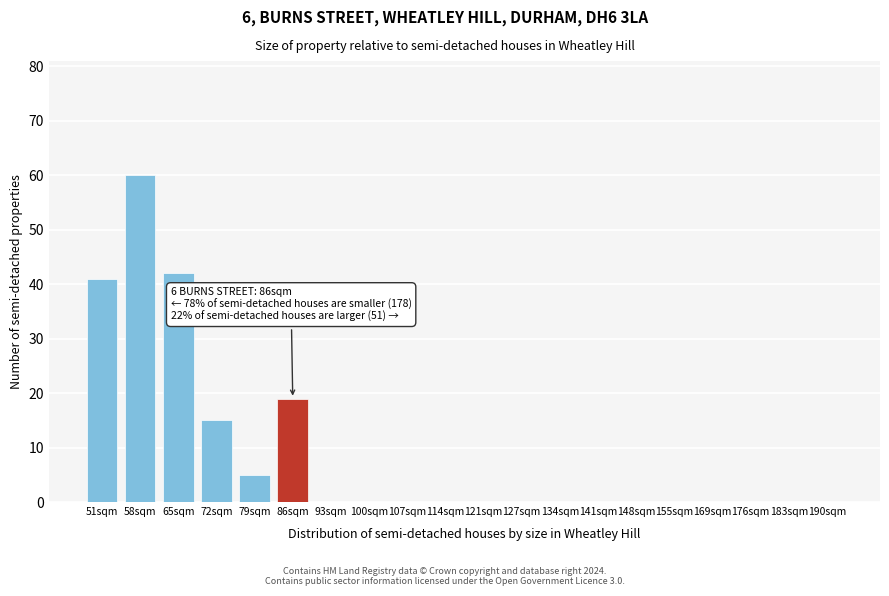

Reading right to left, transcribe all the data shown in this chart.

190sqm=0	183sqm=0	176sqm=0	169sqm=0	155sqm=0	148sqm=0	141sqm=0	134sqm=0	127sqm=0	121sqm=0	114sqm=0	107sqm=0	100sqm=0	93sqm=0	86sqm=19	79sqm=5	72sqm=15	65sqm=42	58sqm=60	51sqm=41